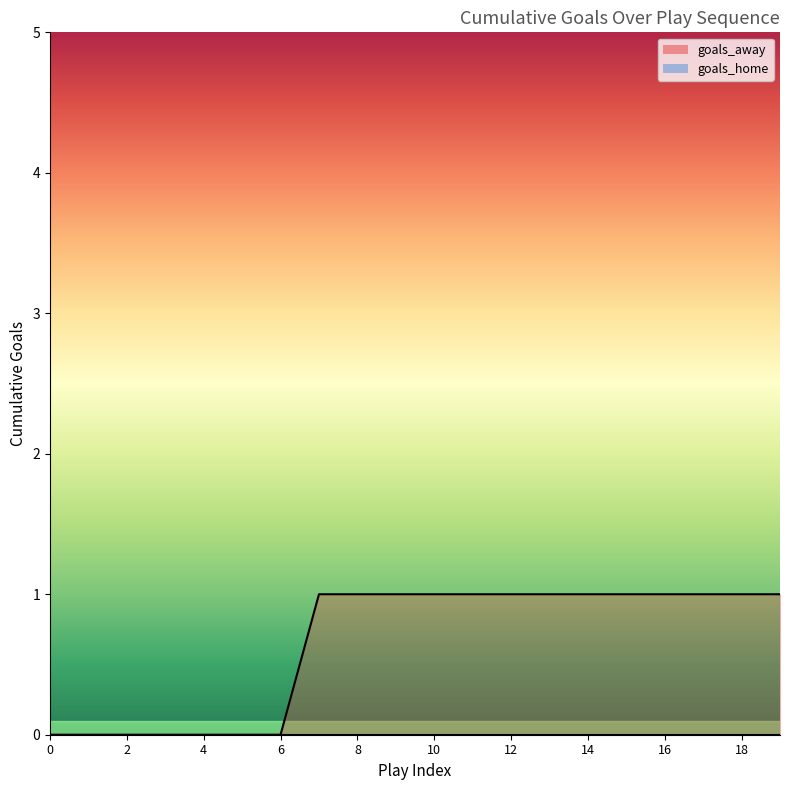

List the labels in order of value, largest first.

7, 8, 9, 10, 11, 12, 13, 14, 15, 16, 17, 18, 19, 0, 1, 2, 3, 4, 5, 6